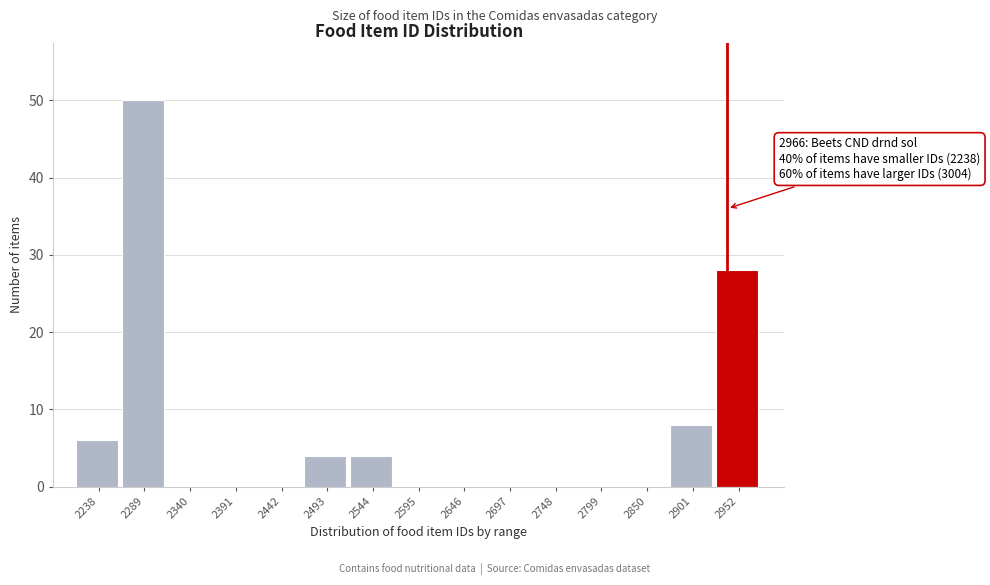

Reading left to right, transcribe all the data shown in this chart.

2238=6	2289=50	2340=0	2391=0	2442=0	2493=4	2544=4	2595=0	2646=0	2697=0	2748=0	2799=0	2850=0	2901=8	2952=28